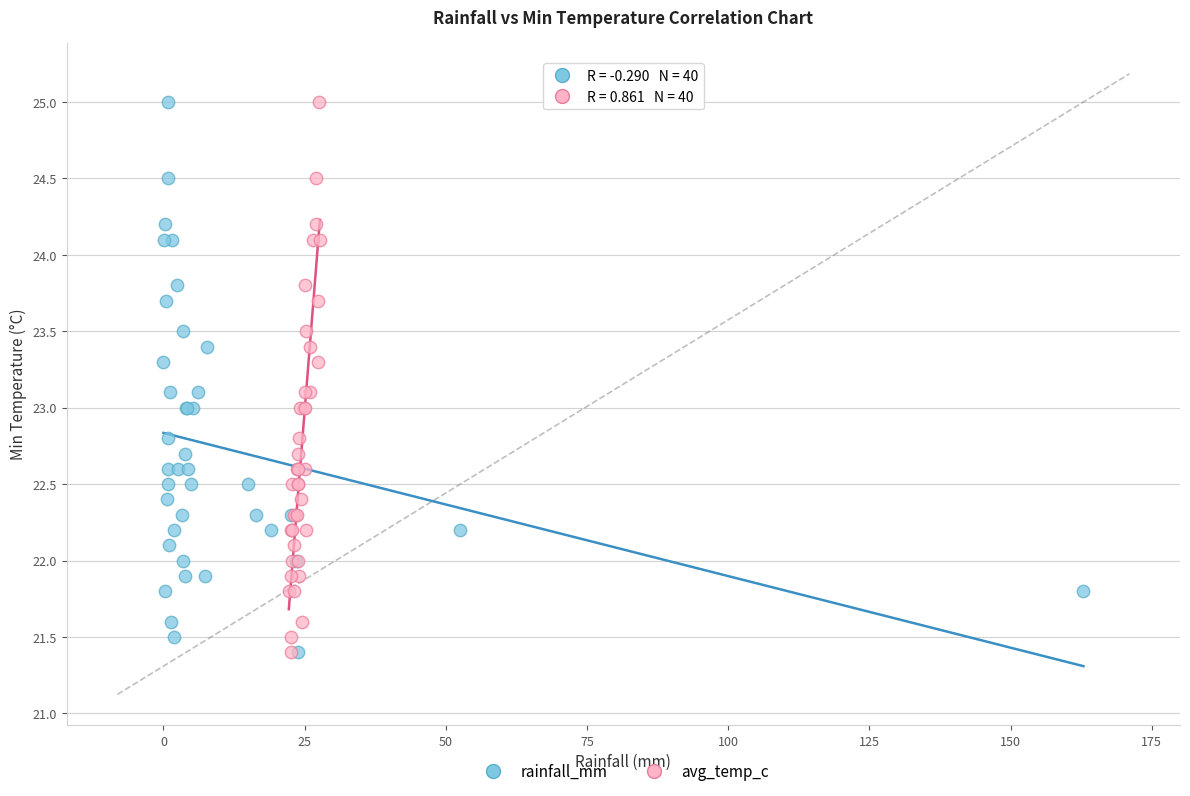

What are all the series names shown in the legend?

rainfall_mm, avg_temp_c